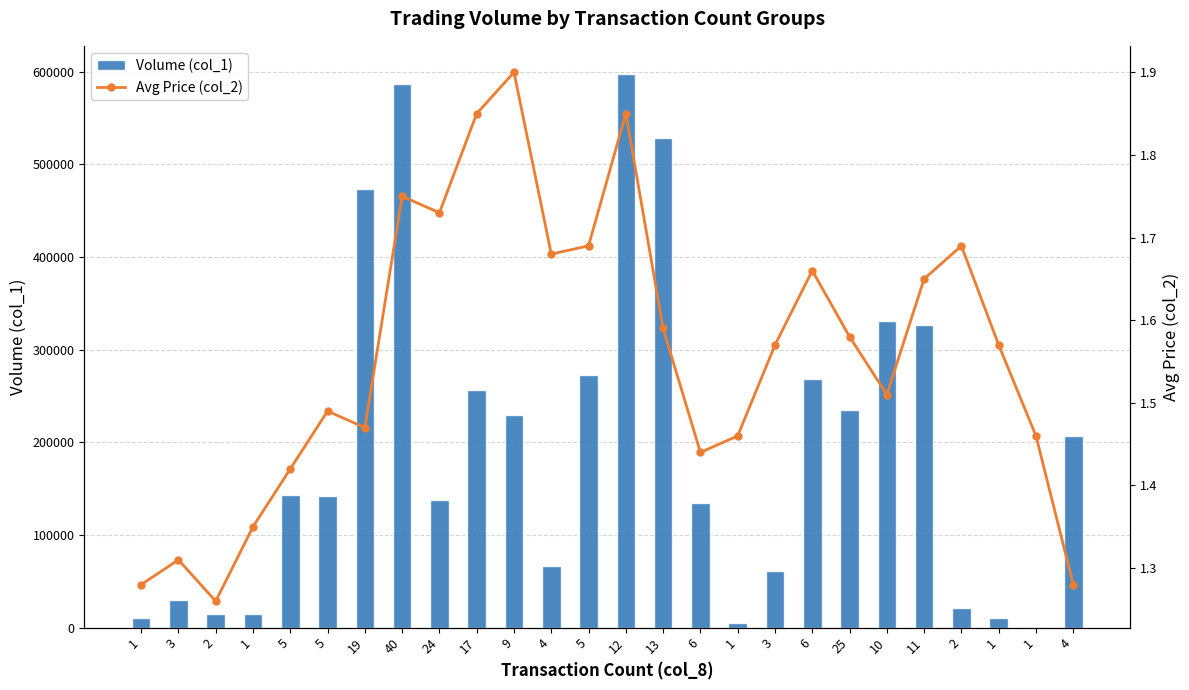

Reading left to right, what are all the values shown in this chart?

Volume (col_1): 1=10000.0	3=30000.0	2=15000.0	1=15000.0	5=143000.0	5=142000.0	19=473000.0	40=587000.0	24=138000.0	17=256000.0	9=229000.0	4=67000.0	5=273000.0	12=598000.0	13=528000.0	6=135000.0	1=5000.0	3=61000.0	6=268000.0	25=235000.0	10=331000.0	11=327000.0	2=21000.0	1=10000.0	1=1000.0	4=207000.0
Avg Price (col_2): 1=1.3	3=1.3	2=1.3	1=1.4	5=1.4	5=1.5	19=1.5	40=1.8	24=1.7	17=1.9	9=1.9	4=1.7	5=1.7	12=1.9	13=1.6	6=1.4	1=1.5	3=1.6	6=1.7	25=1.6	10=1.5	11=1.6	2=1.7	1=1.6	1=1.5	4=1.3